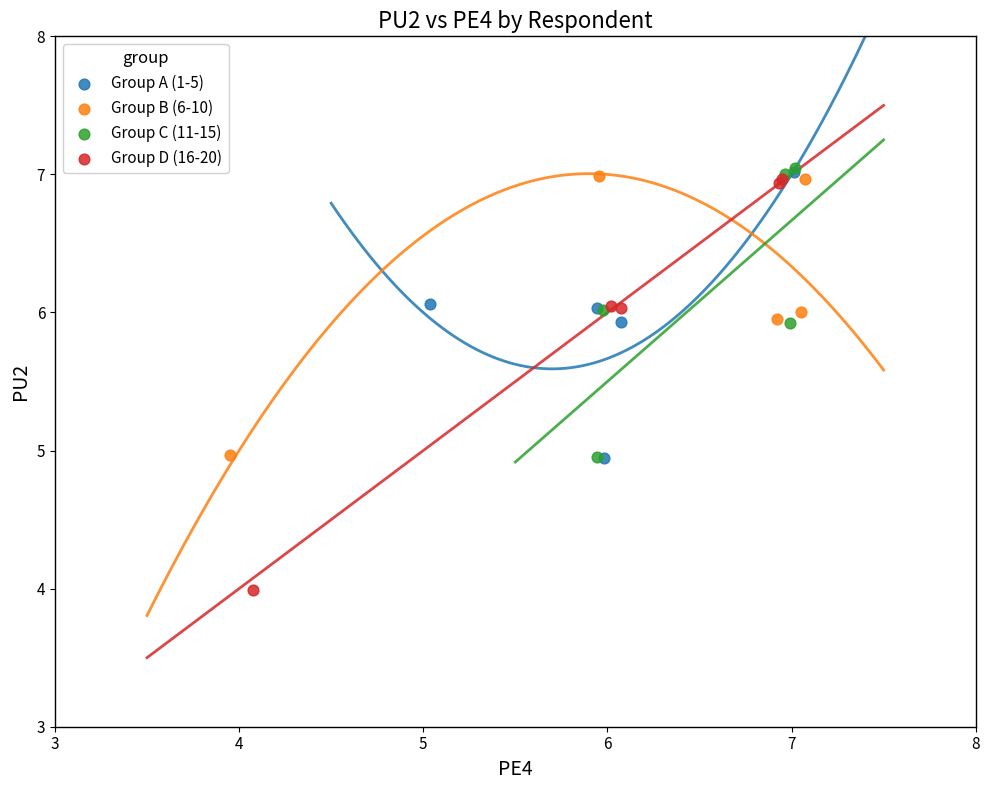

Which series has the largest Y range (max minus min)?

Group D (16-20)